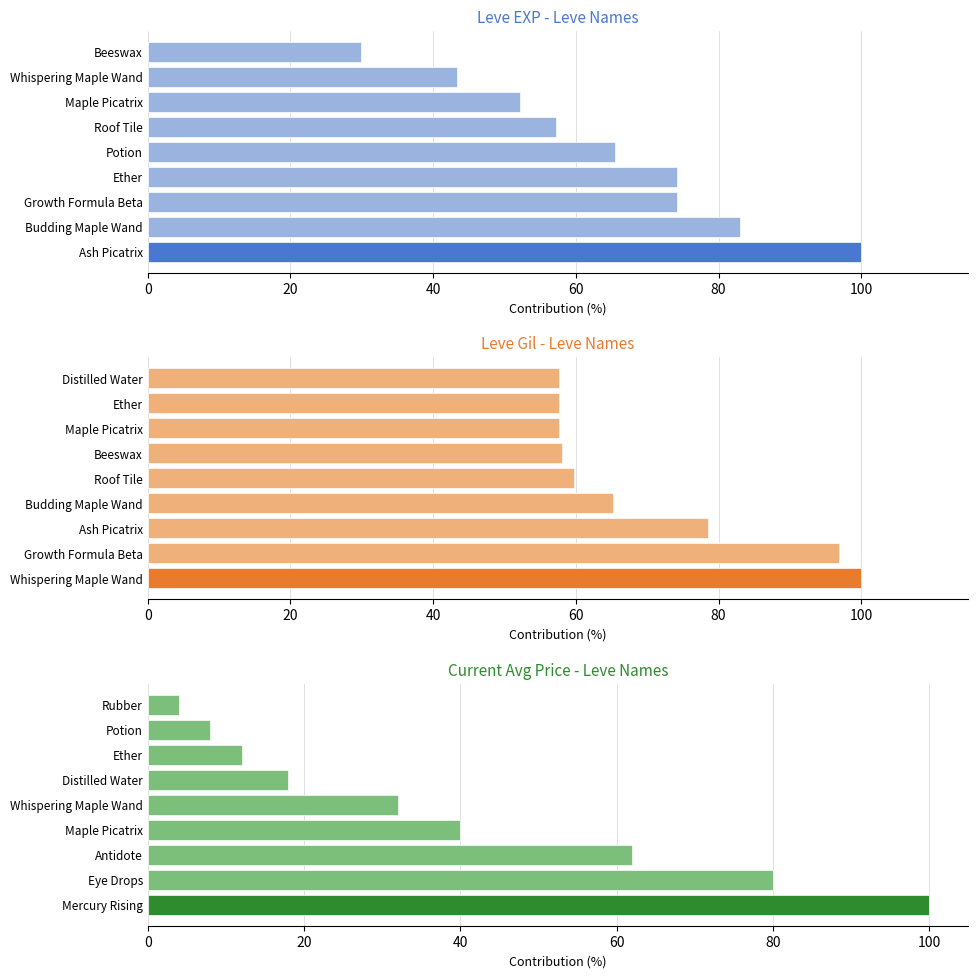

Count the number of categories in the chart.

9